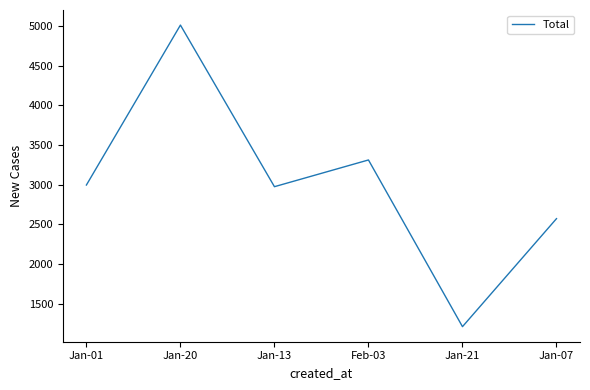

What is the sum of the values at Jan-21 and Jan-20?

6221